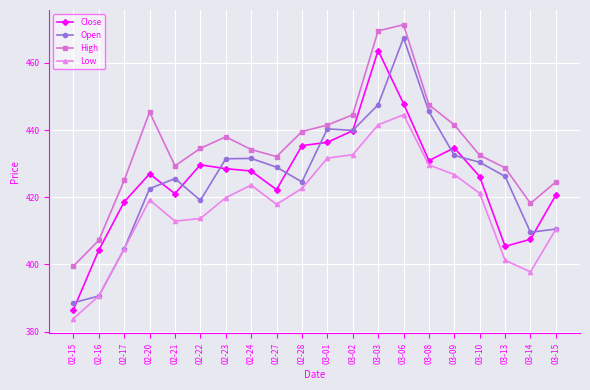

Count the number of categories in the chart.

20